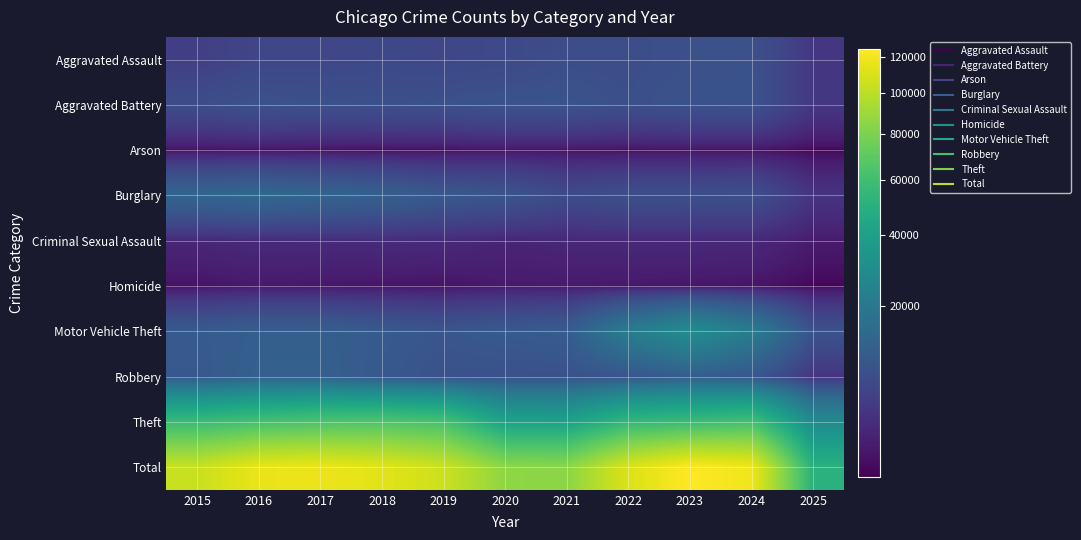

Rank the series by their maximum value, from lowest to highest.

Arson, Homicide, Criminal Sexual Assault, Aggravated Assault, Aggravated Battery, Robbery, Burglary, Motor Vehicle Theft, Theft, Total